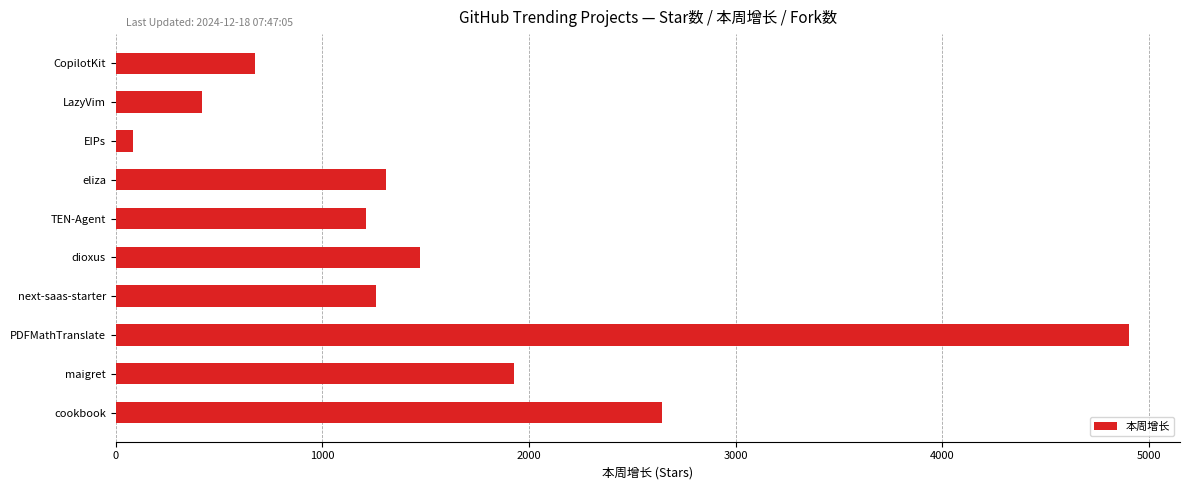

List the labels in order of value, largest first.

PDFMathTranslate, cookbook, maigret, dioxus, eliza, next-saas-starter, TEN-Agent, CopilotKit, LazyVim, EIPs